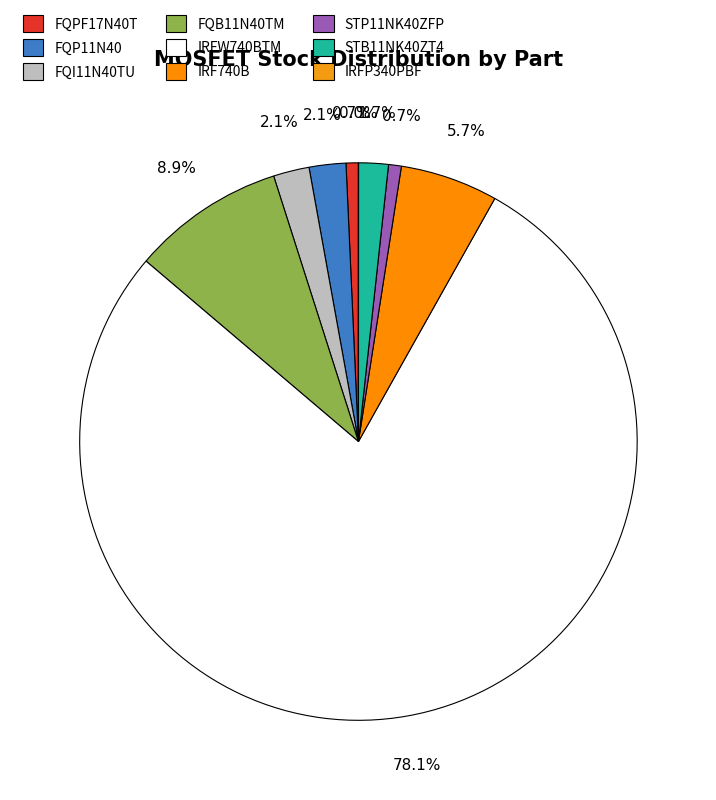

To the nearest percent, what percentage of the pie is STB11NK40ZT4?

2%